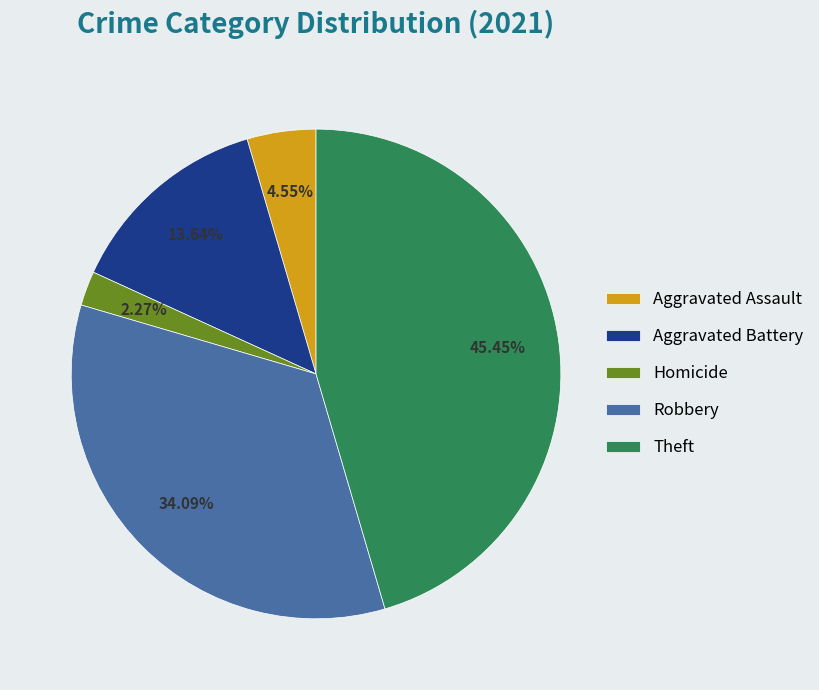

How many slices are in this pie chart?

5